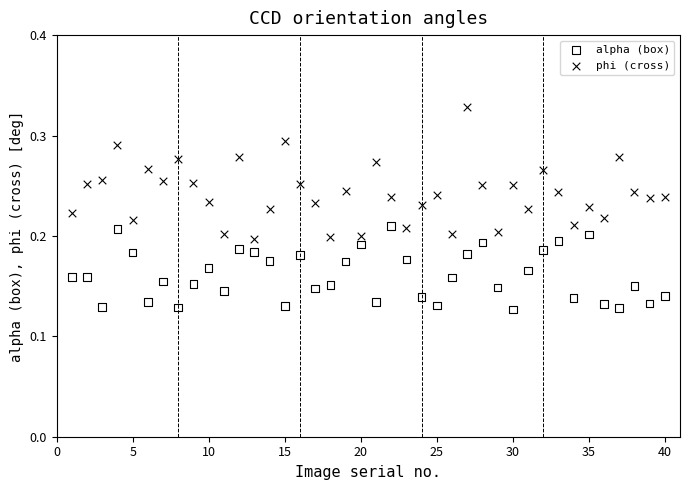

Which series reaches the minimum Y coordinate?

alpha (box)